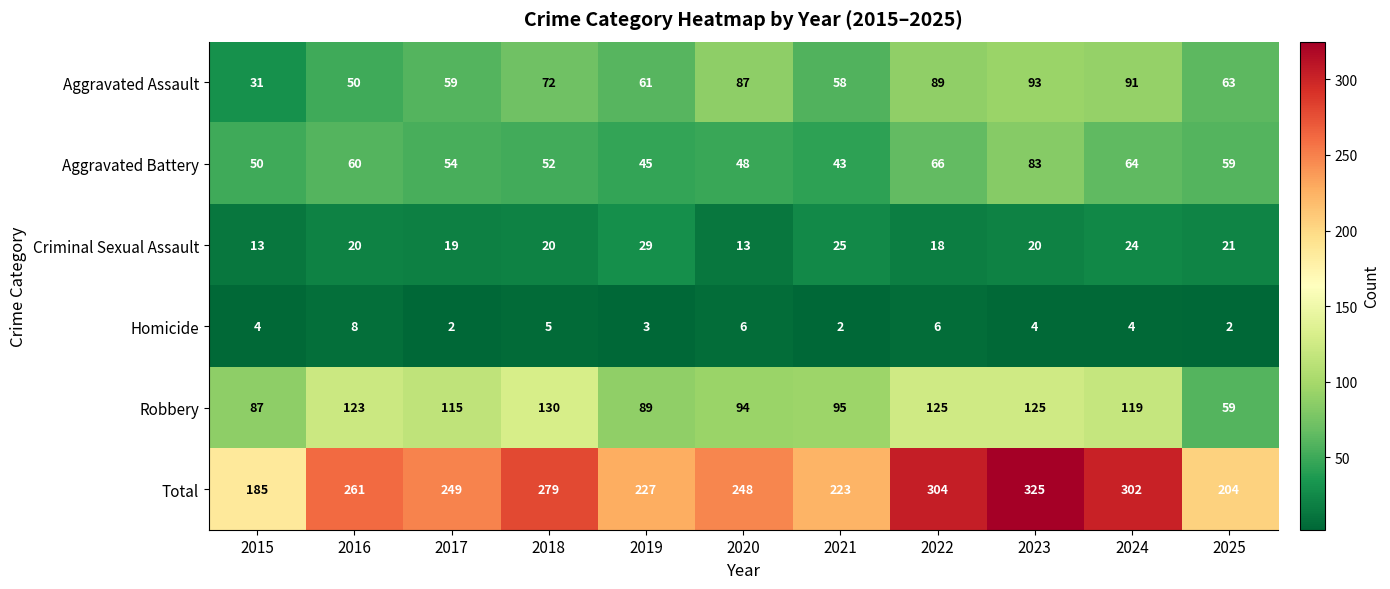

At which category does the chart reach its peak across all series?

2023